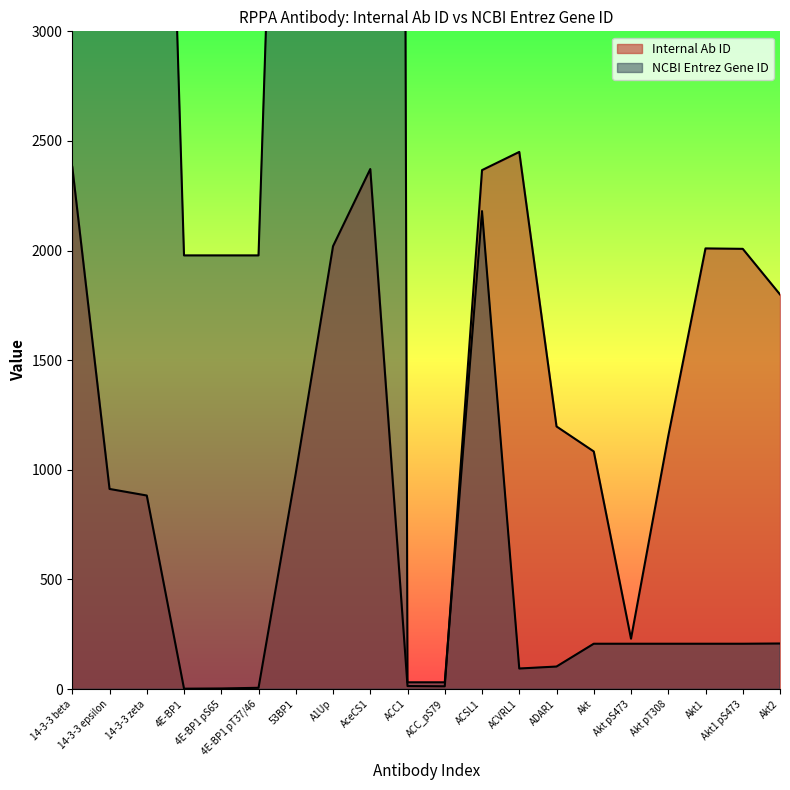

At how many categories does at least one series exceed 120?

18